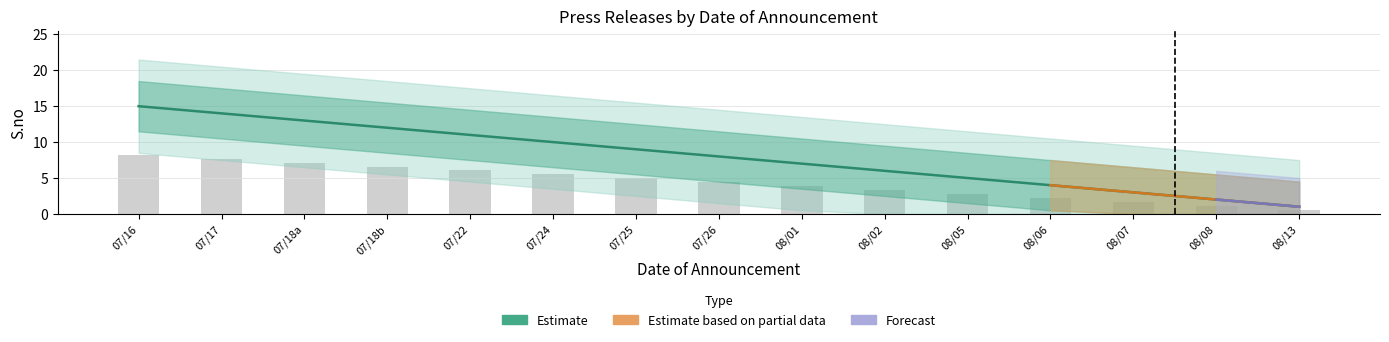

At which label does Estimate_upper reach its minimum?

08/13